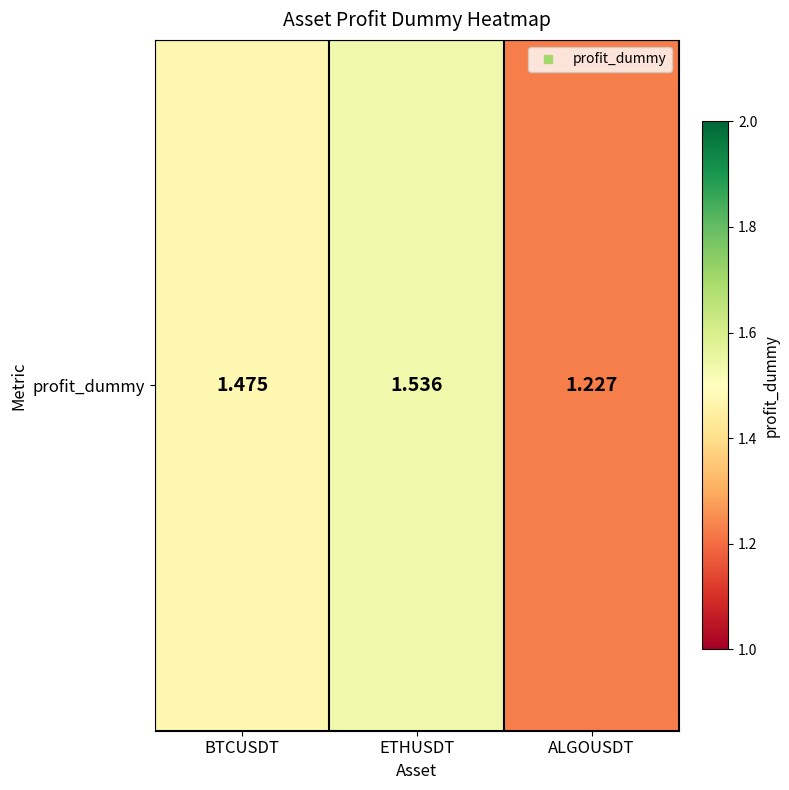

What is the difference between the values at ALGOUSDT and ETHUSDT?

0.3